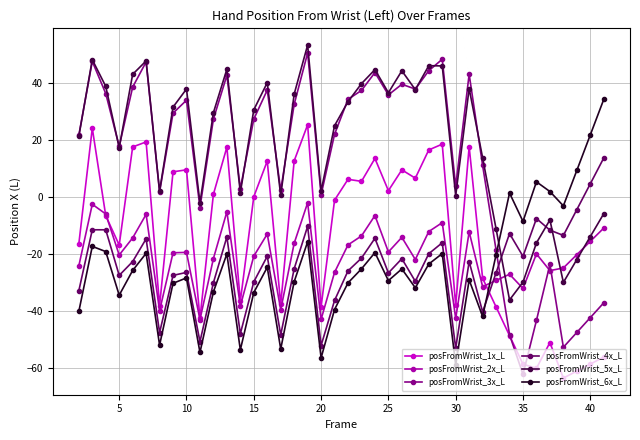

What is the greatest value displayed?

53.3